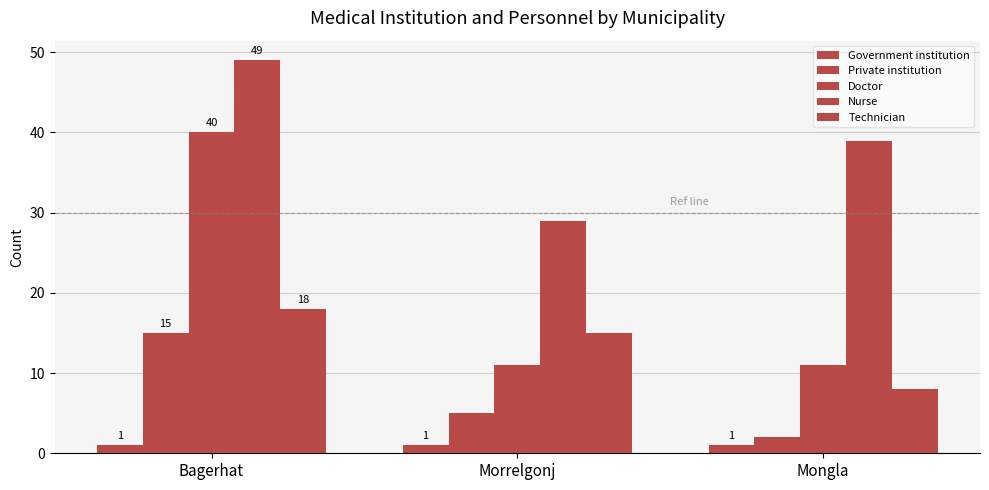

How many distinct data groups are displayed?

5